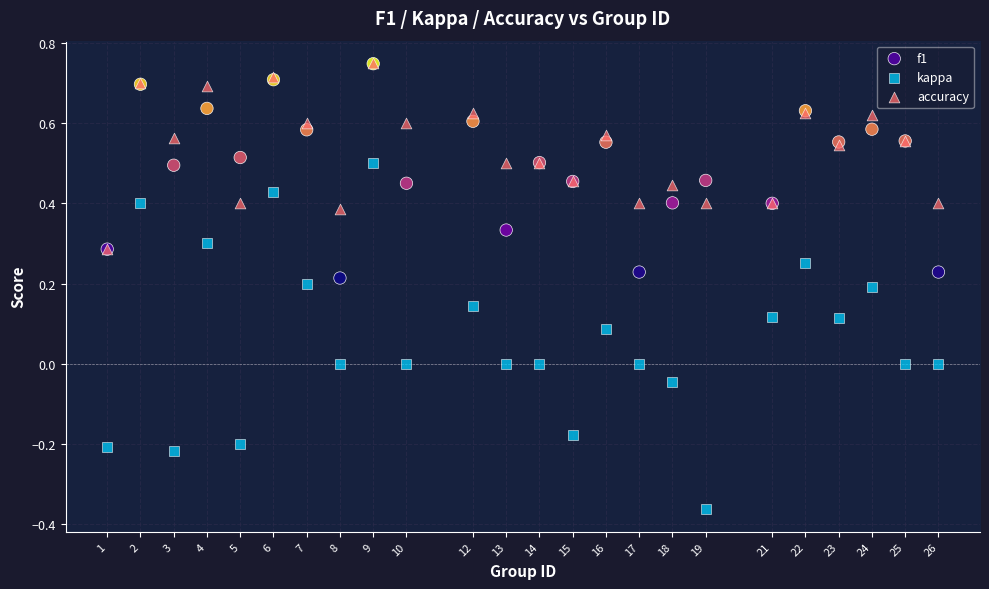

Which series has the widest spread of Y values?

kappa